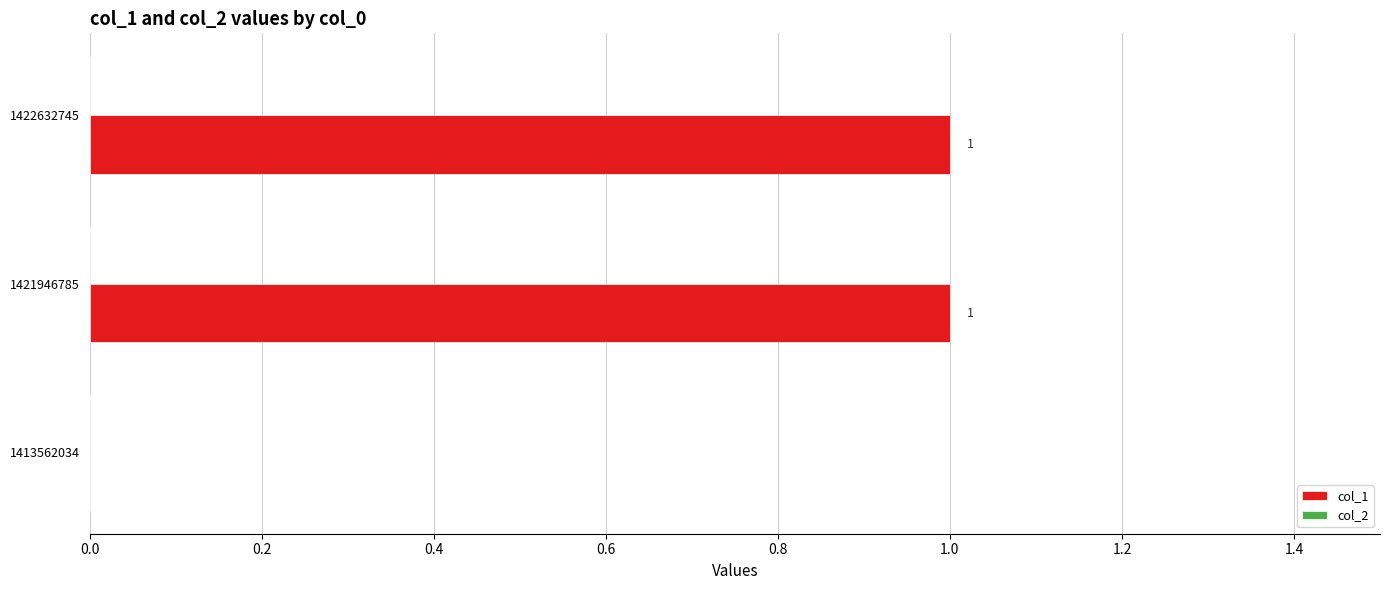

True or false: the data shows 2 at 1421946785.

False